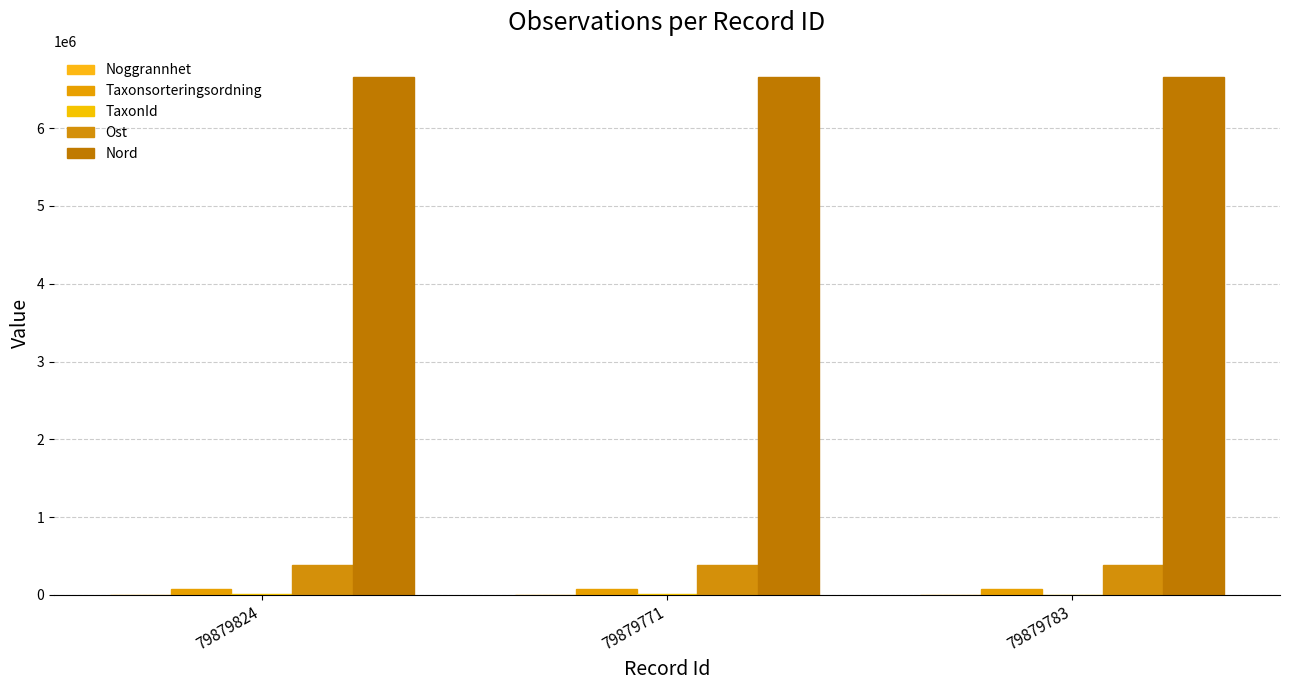

What is the sum of the Nord values at 79879771 and 79879783?

13323481